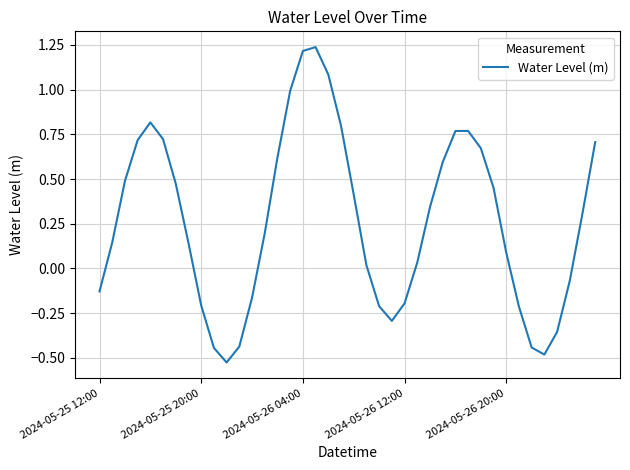

What is the difference between the maximum and minimum values?

1.8